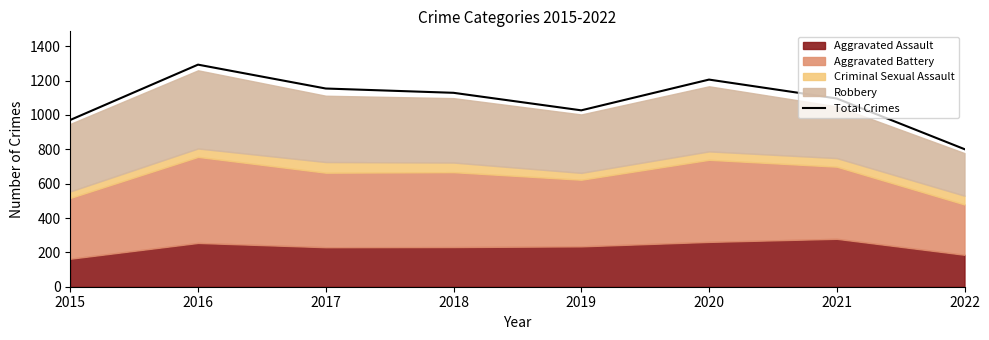

What is the smallest value displayed?

801